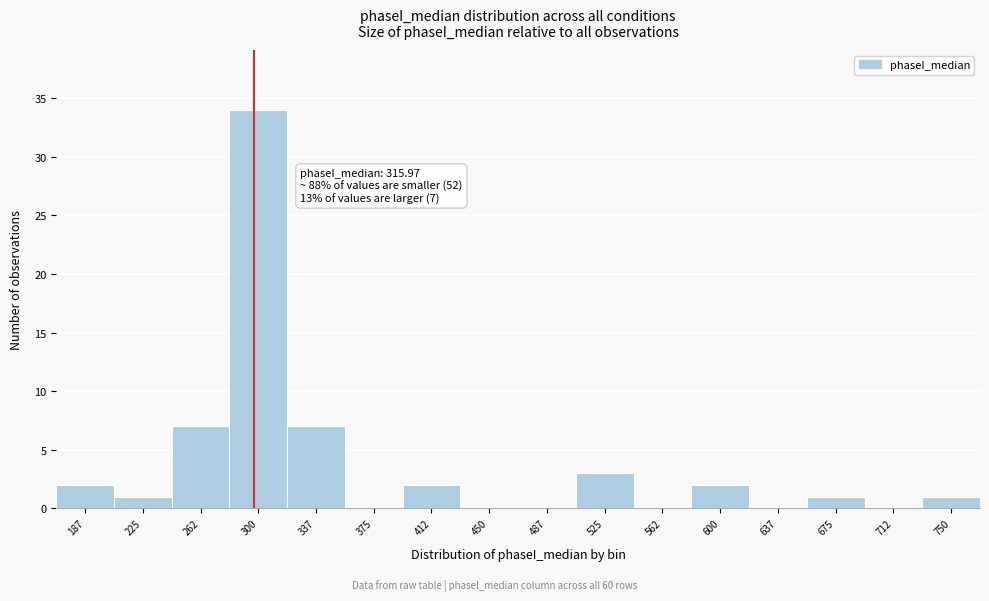

Reading right to left, transcribe all the data shown in this chart.

750=1	712=0	675=1	637=0	600=2	562=0	525=3	487=0	450=0	412=2	375=0	337=7	300=34	262=7	225=1	187=2